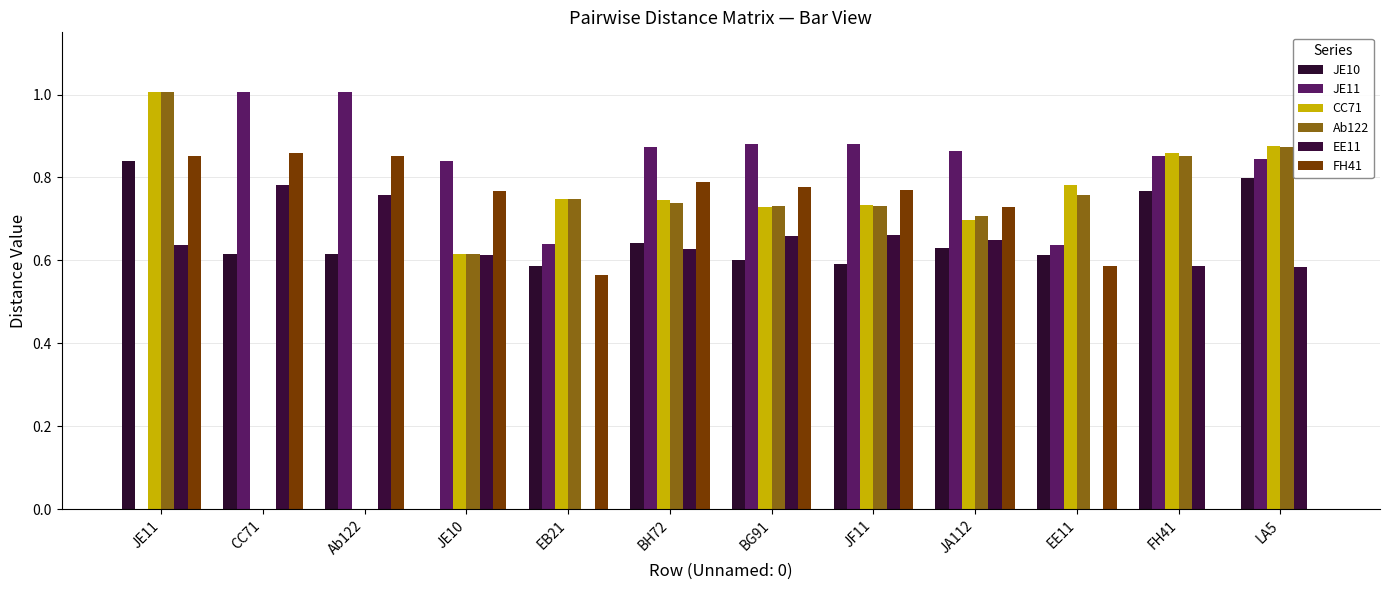

At which label does JE10 reach its minimum?

JE10